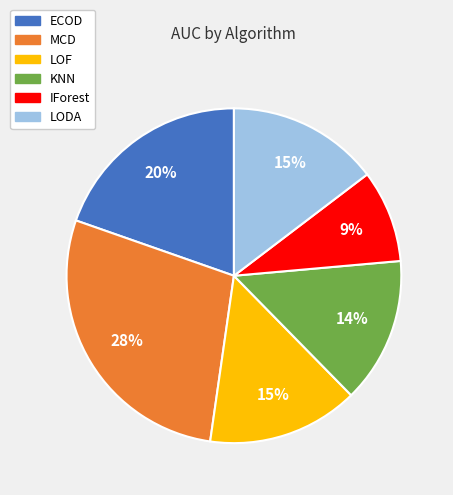

Count the number of slices in the pie.

6